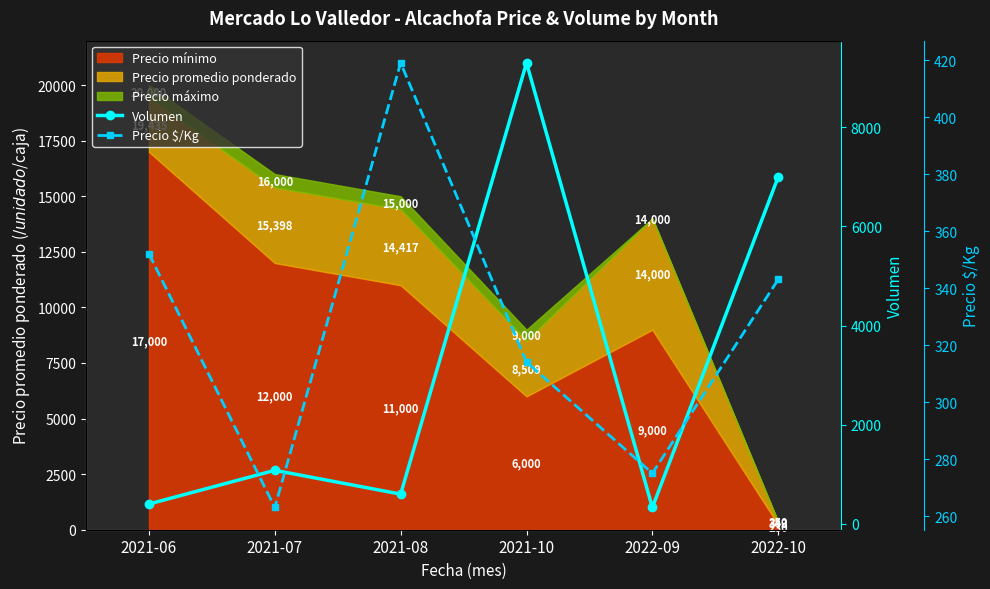

True or false: Precio $/Kg and Volumen intersect in this chart.

False